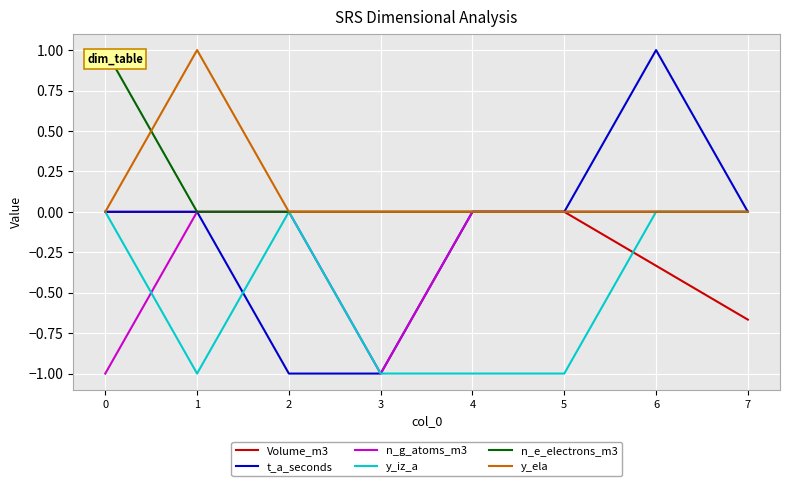

Between 4 and 7, which series saw the biggest shift?

y_iz_a